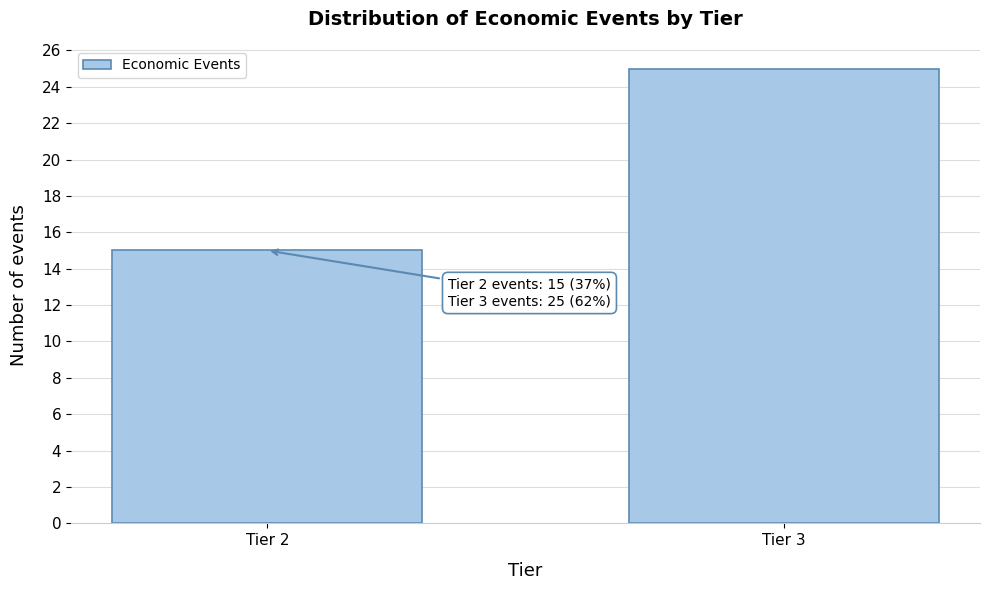

Reading left to right, list all the values displayed in this chart.

15	25